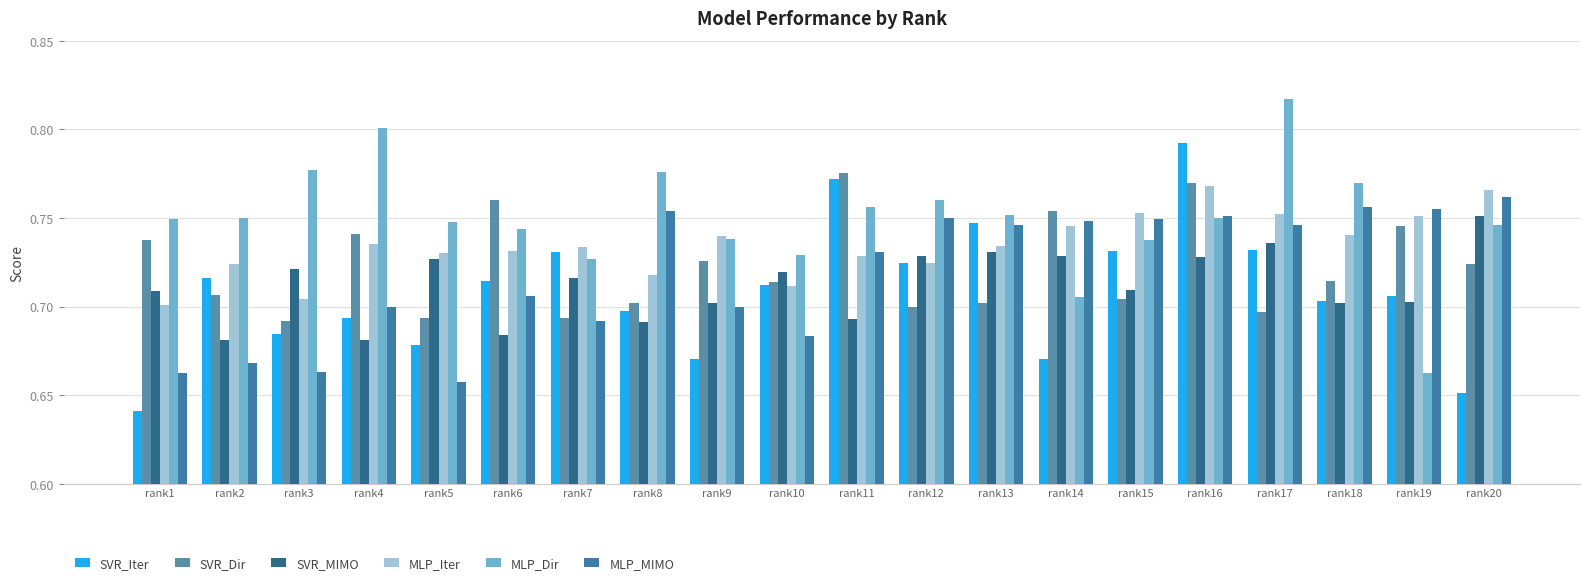

What are all the series names shown in the legend?

SVR_Iter, SVR_Dir, SVR_MIMO, MLP_Iter, MLP_Dir, MLP_MIMO